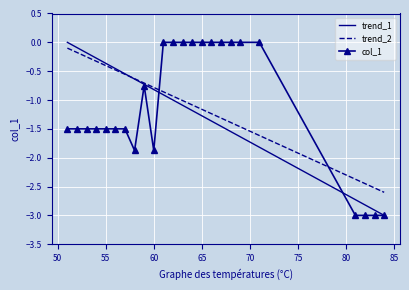

After their last crossing, which series has the higher values: trend_2 or col_1?

trend_2